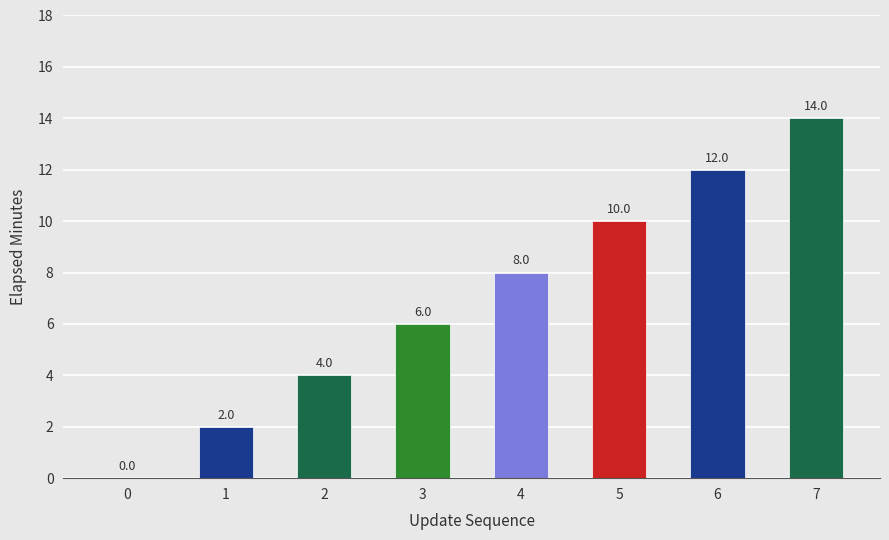

True or false: the data shows 4 at 2.

True